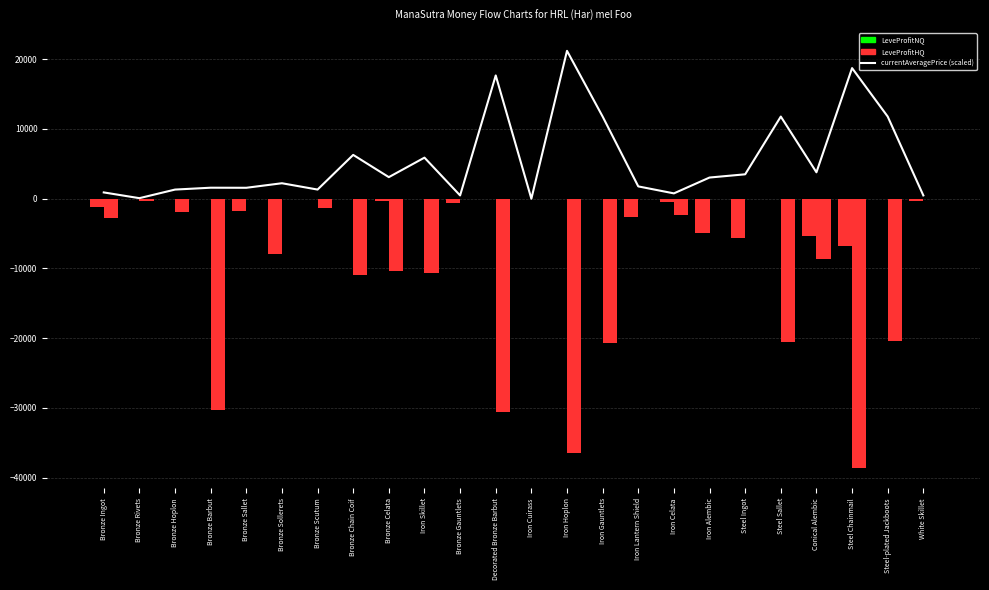

How many groups of bars are there?

24